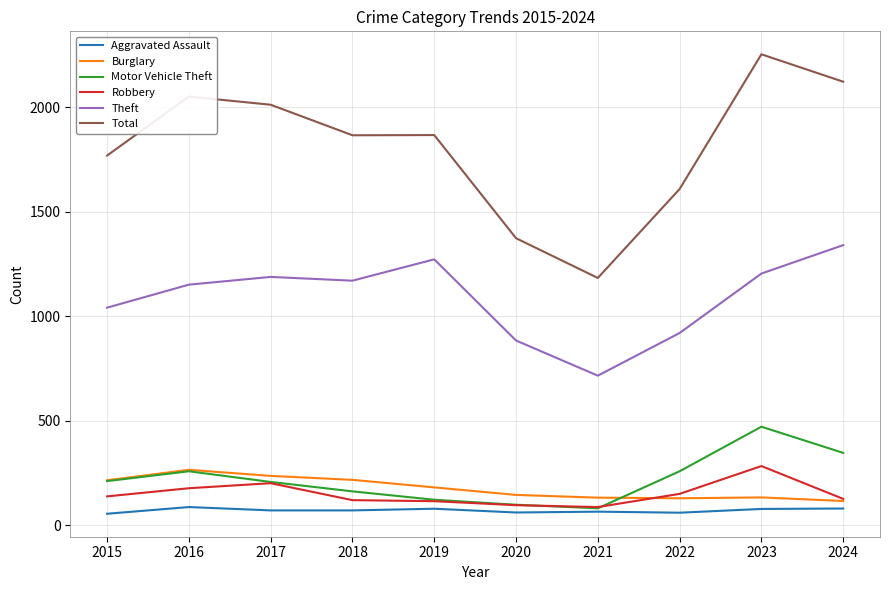

True or false: Theft and Burglary cross at least once.

False